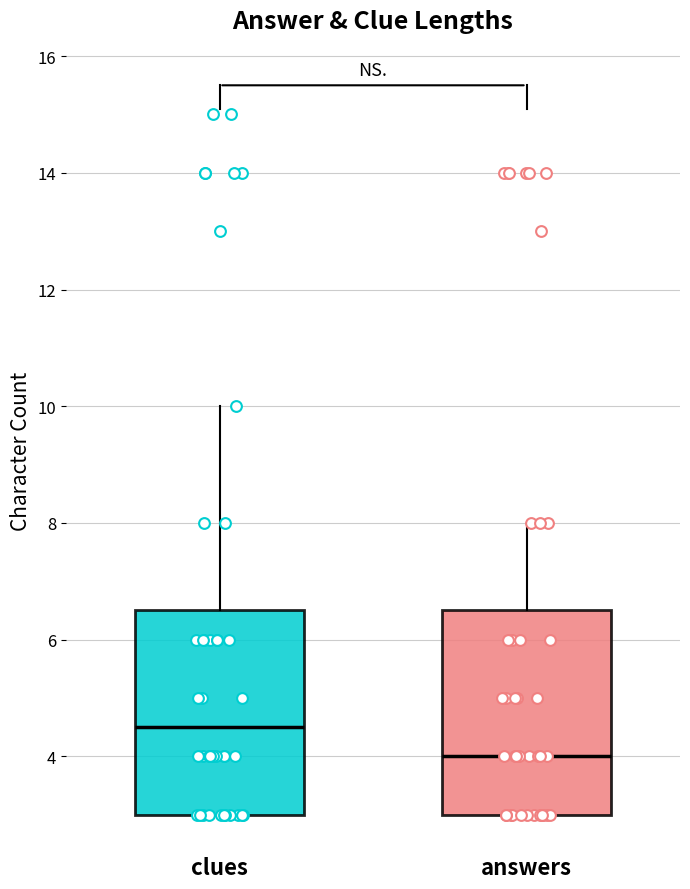

Reading left to right, read every box against the y-axis: the position of its median line, the range the box covers, and the ends of its whiskers. The values are not printed on the chart, so give them approximately, as read against the axis.

clues: median 4.6, box 3.0 to 6.6, whiskers 3.0 to 10.0
answers: median 4.0, box 3.0 to 6.6, whiskers 3.0 to 8.0